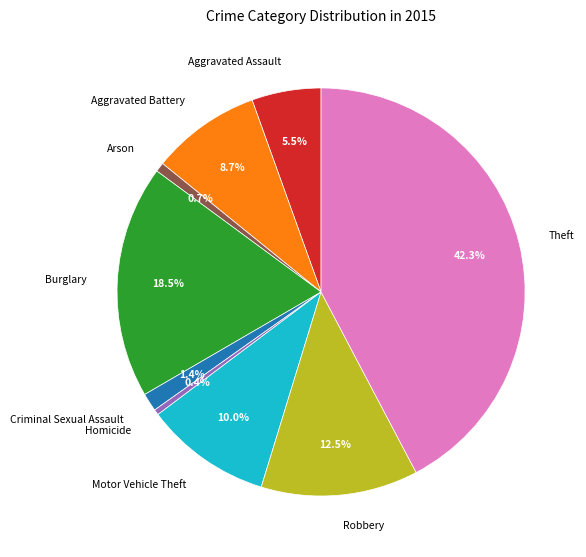

Which slice is the largest?

Theft